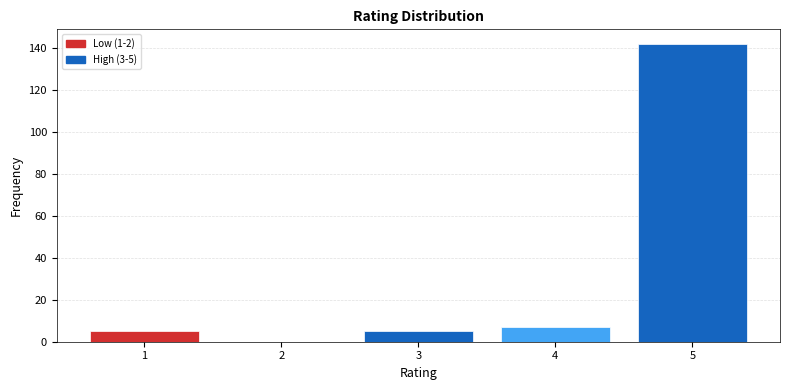

Reading left to right, extract all data points from this chart.

1=5	2=0	3=5	4=7	5=142